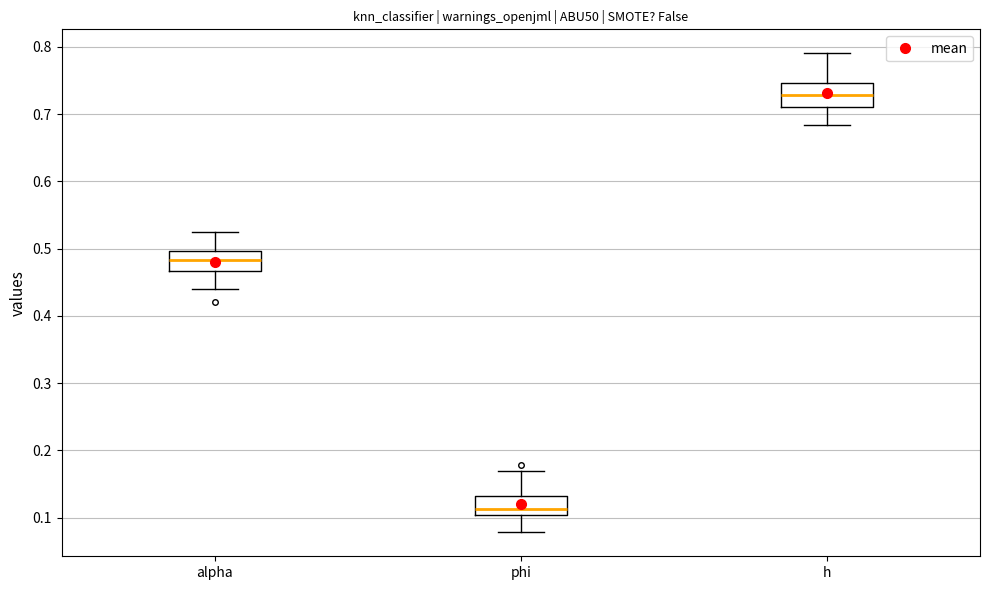

Reading left to right, transcribe this box plot: for each box, give where its median line is, the range the box spans, and where its two whiskers end, as read against the y-axis. The values are not printed on the chart, so give them approximately, as read against the axis.

alpha: median 0.48, box 0.47 to 0.50, whiskers 0.44 to 0.53
phi: median 0.11, box 0.10 to 0.13, whiskers 0.08 to 0.17
h: median 0.73, box 0.71 to 0.75, whiskers 0.68 to 0.79